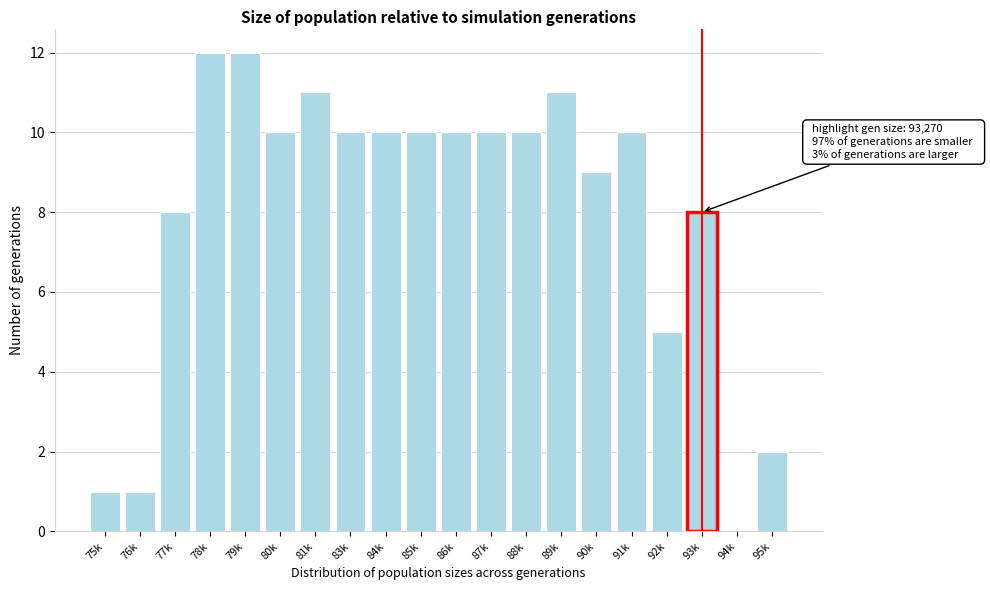

Reading left to right, extract all data points from this chart.

75k=1	76k=1	77k=8	78k=12	79k=12	80k=10	81k=11	83k=10	84k=10	85k=10	86k=10	87k=10	88k=10	89k=11	90k=9	91k=10	92k=5	93k=8	94k=0	95k=2